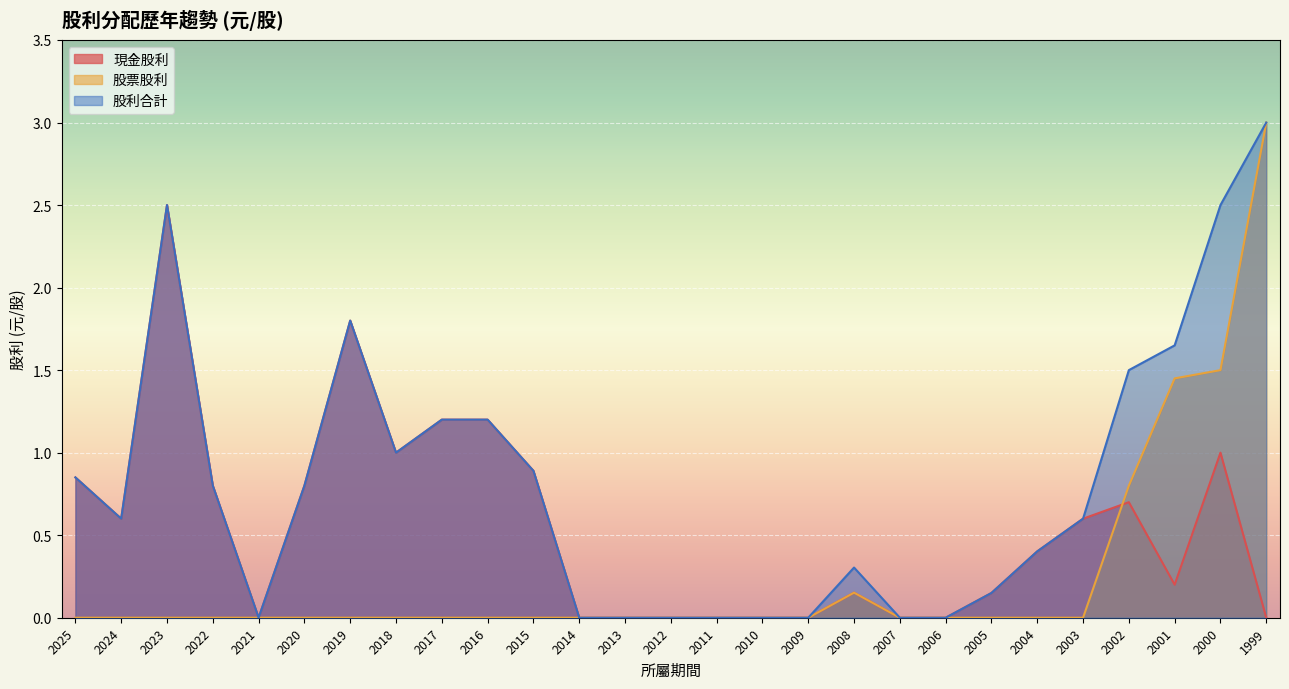

Where is the first local minimum for 現金股利?

2024